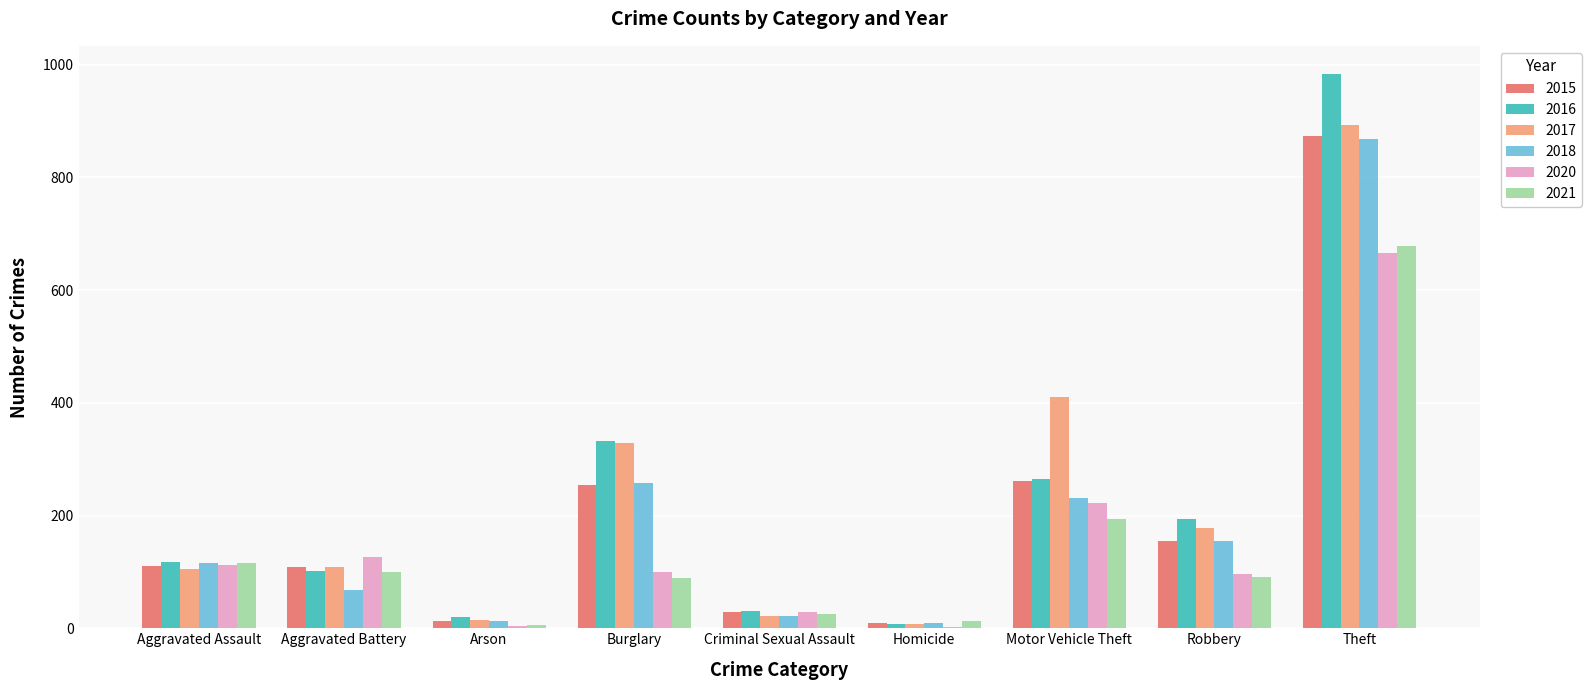

What is the approximate value of 2018 at Burglary?

257